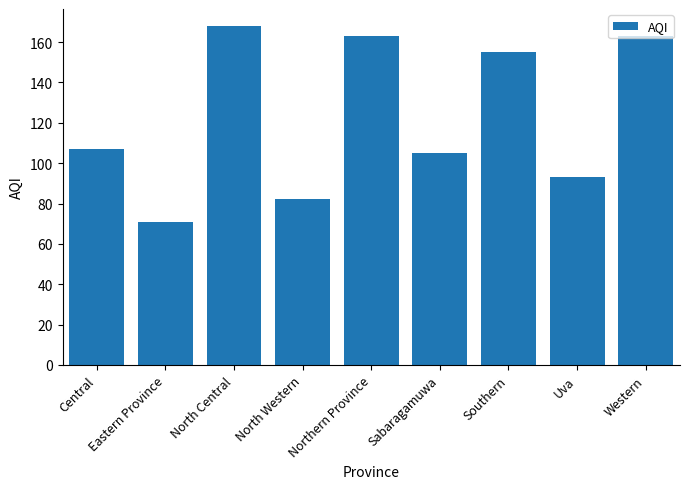

How many distinct data groups are displayed?

1